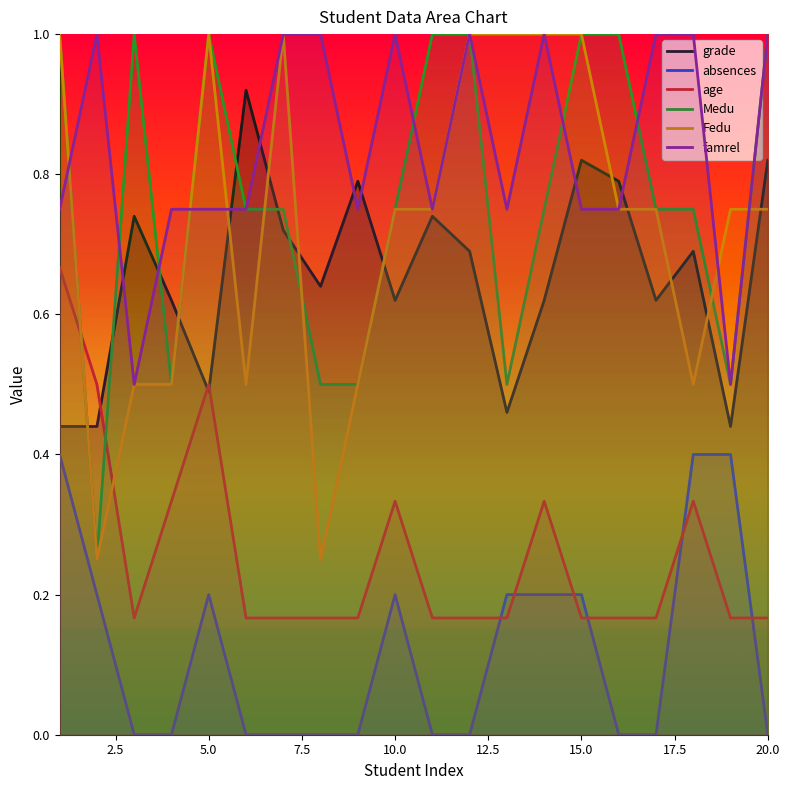

True or false: absences has more than 0 points higher than both neighbors.

True